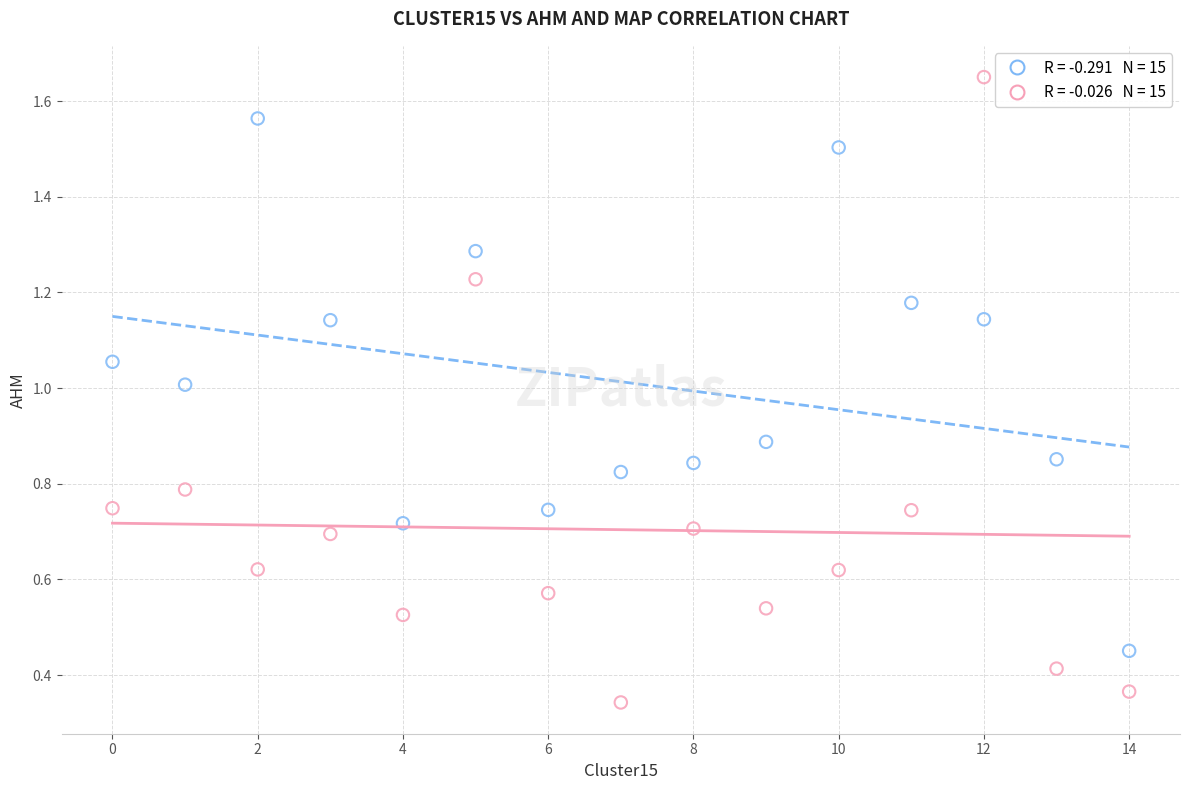

Across all data points, what is the range of Y values (max minus min)?

1.3